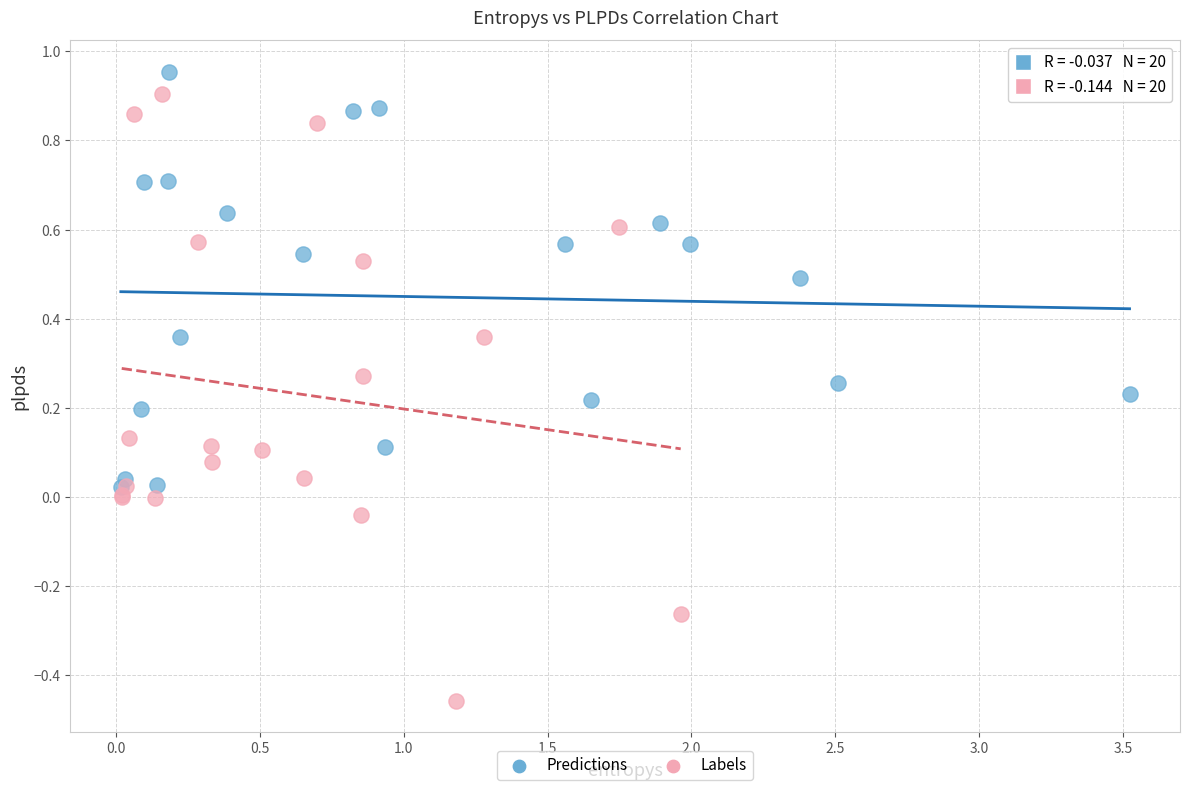

Which series contains the lowest Y value?

Labels